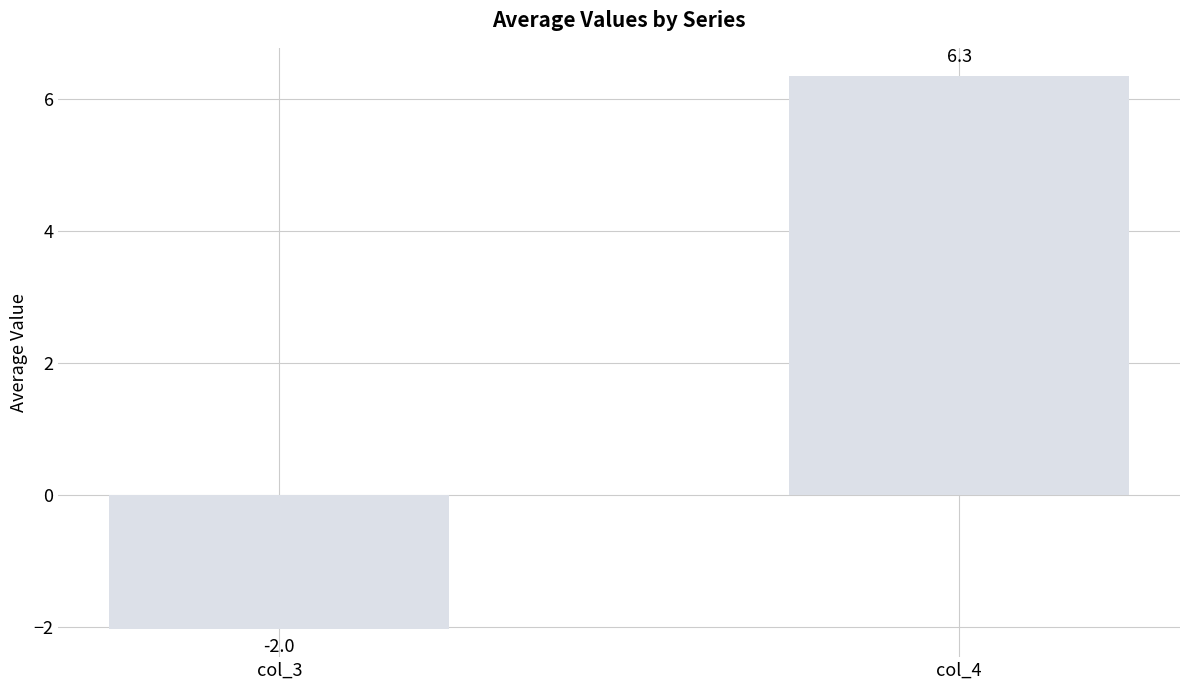

At which label does the data first exceed 6?

col_4